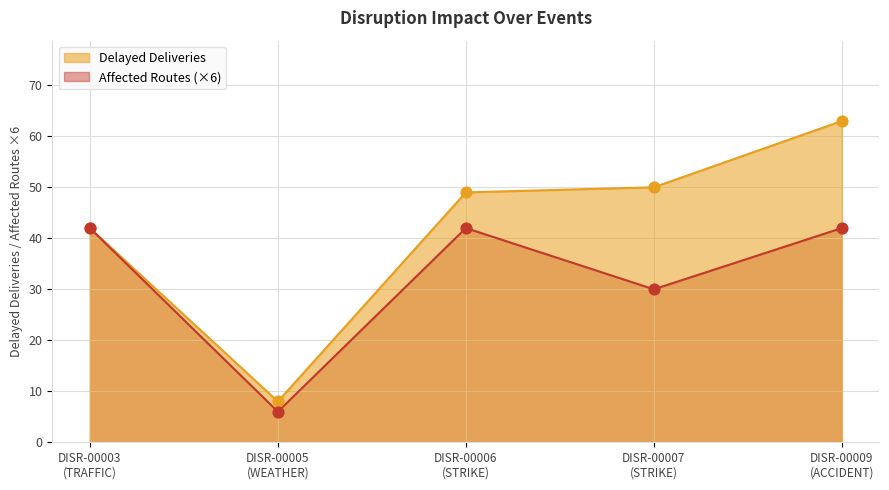

Which series reaches the minimum Y coordinate?

Affected Routes